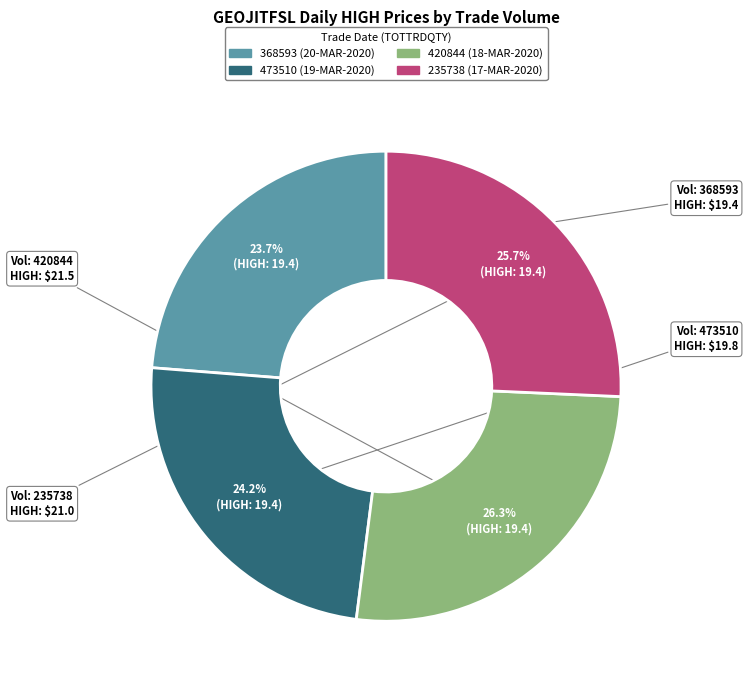

What percentage is NOT represented by 235738 (17-MAR-2020)?

74.3%